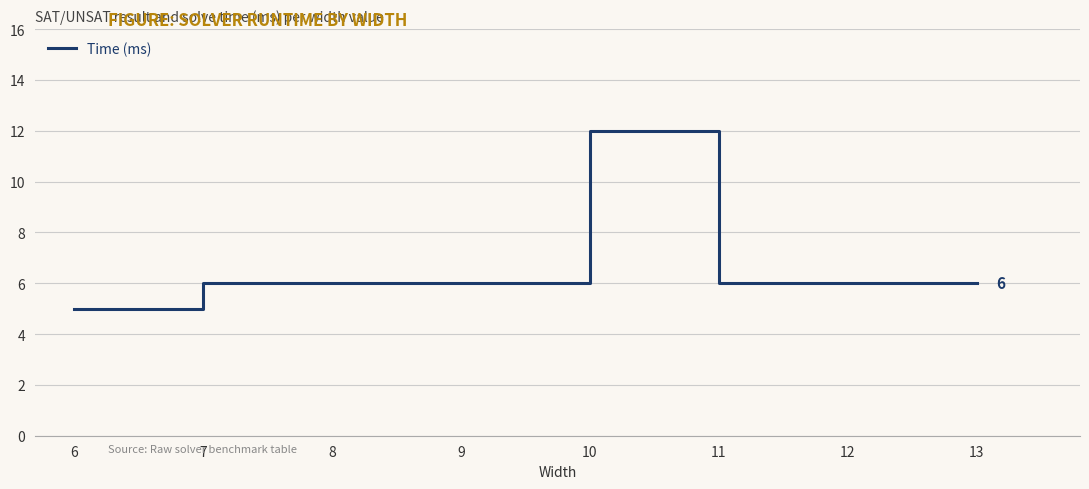

What is the approximate value at 9?

6